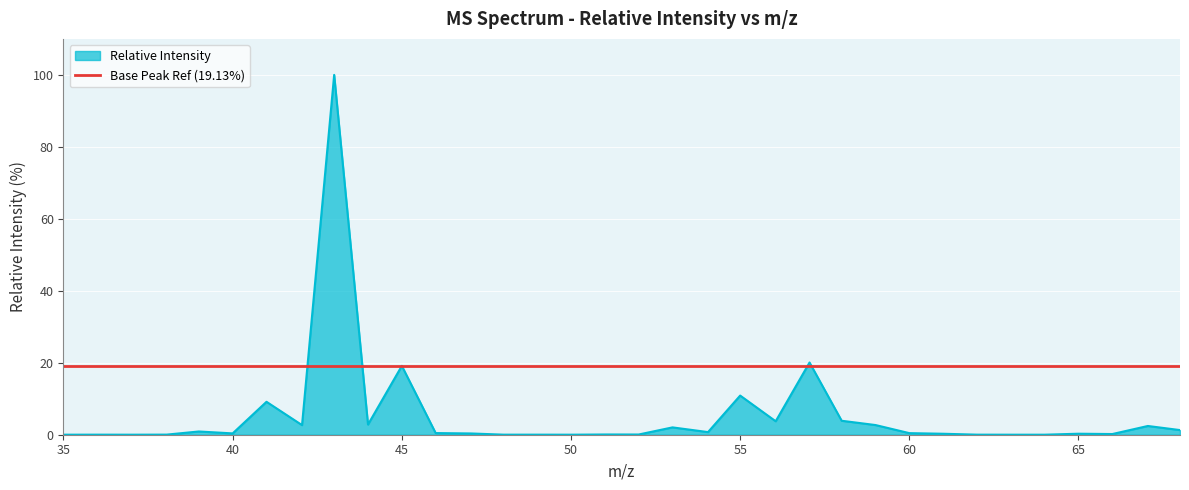

What is the label of the 11th point from the right?

58